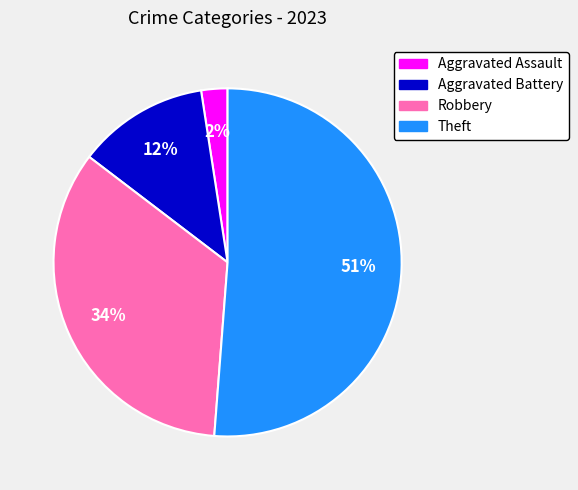

Is it true that Robbery is 34% of the pie?

True